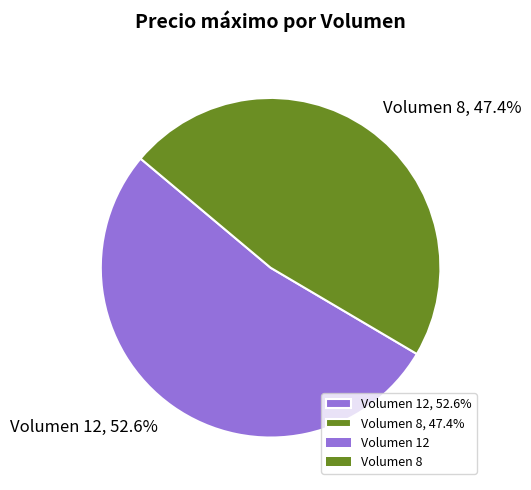

To the nearest percent, what is the average slice percentage?

50%